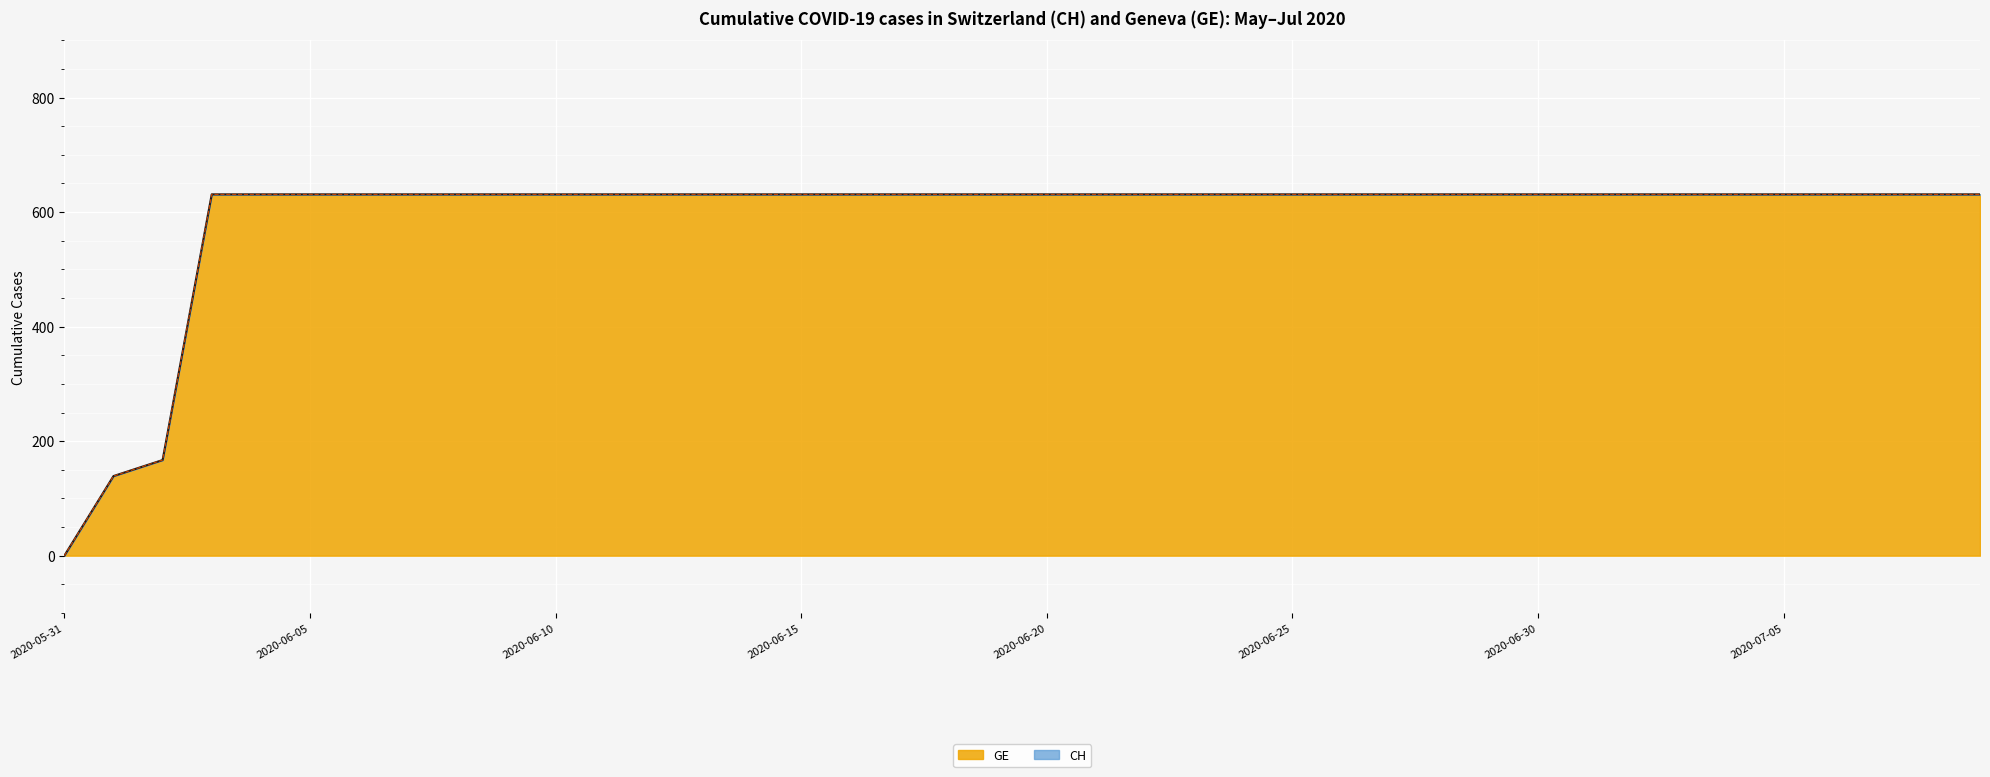

What is the sum of all CH values?

23653